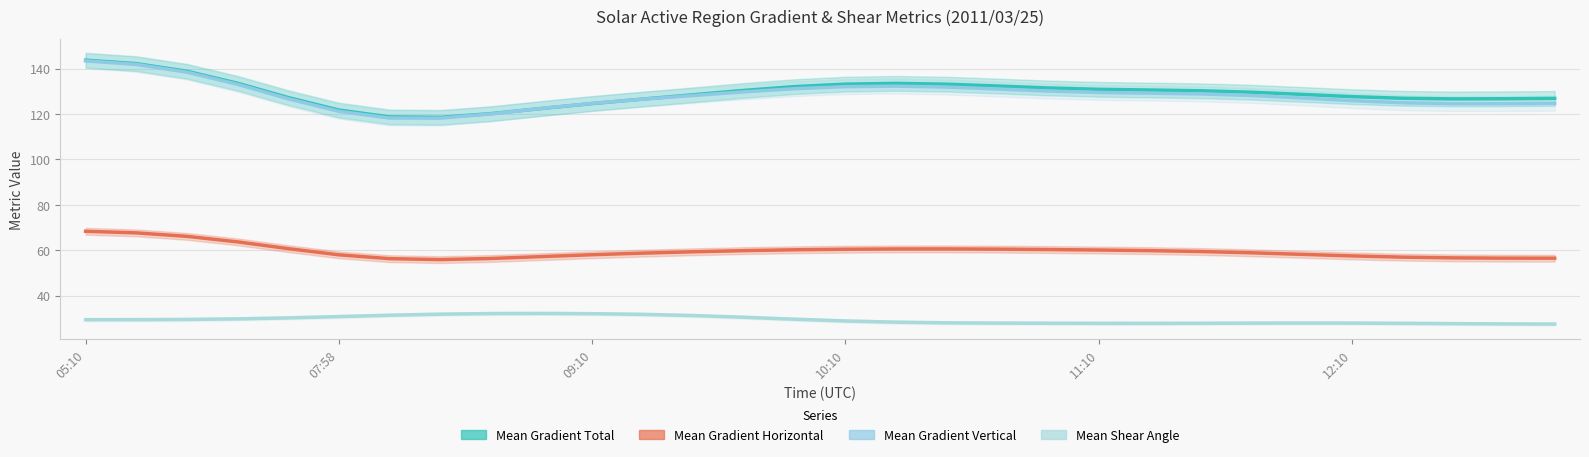

At which category does Mean Shear Angle reach its first local peak?

9